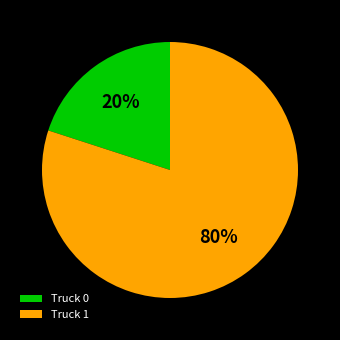

How many slices are in this pie chart?

2